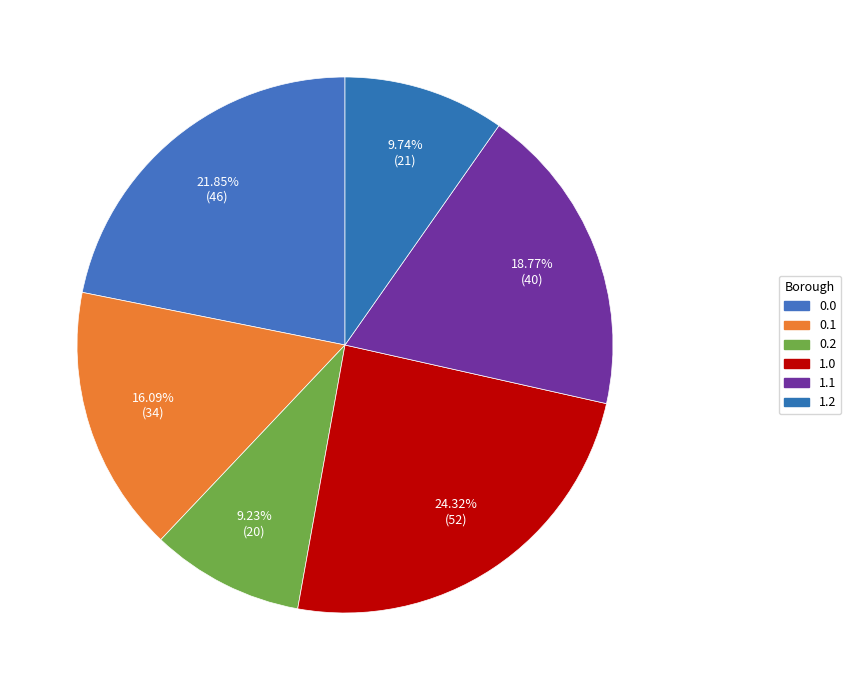

Count the number of slices in the pie.

6